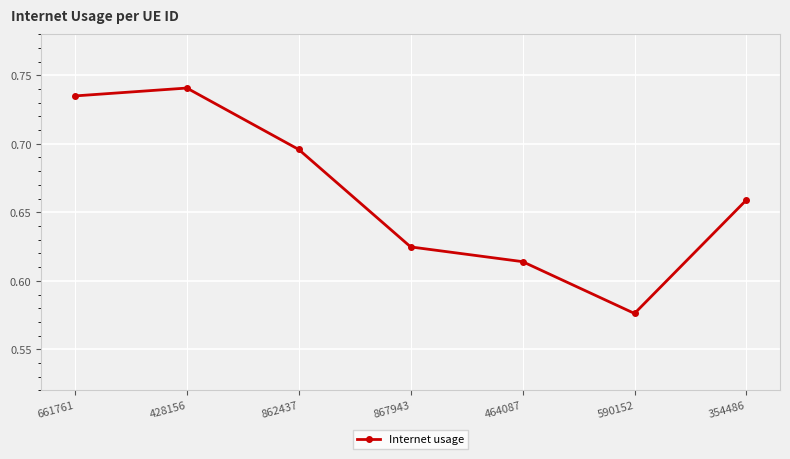

What is the label of the 1st point from the right?

354486